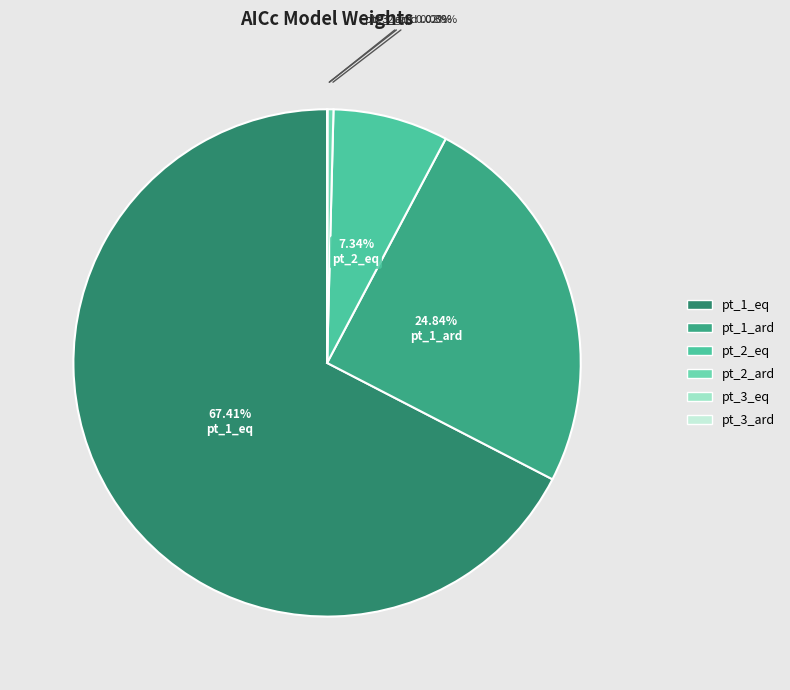

Is it true that pt_3_ard is 0% of the pie?

True